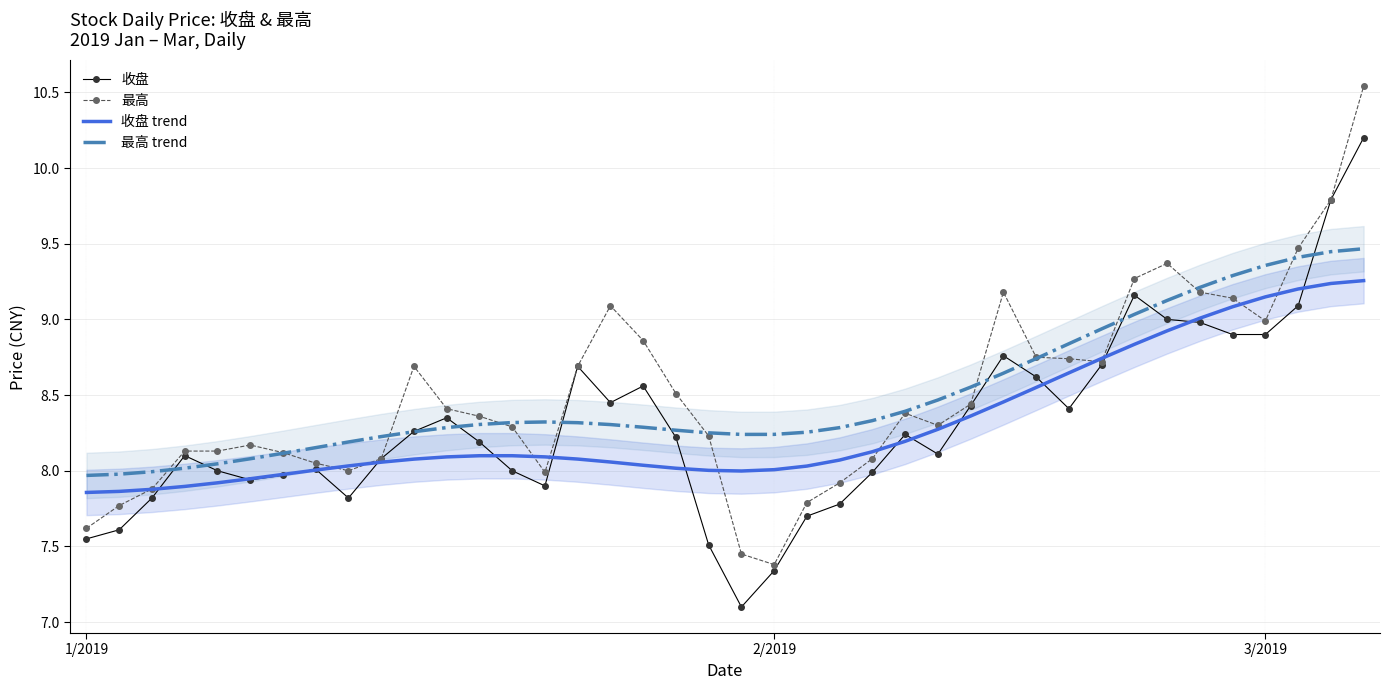

Is the value of 最高 at 2/2019 greater than the value of 收盘 at 17?

No